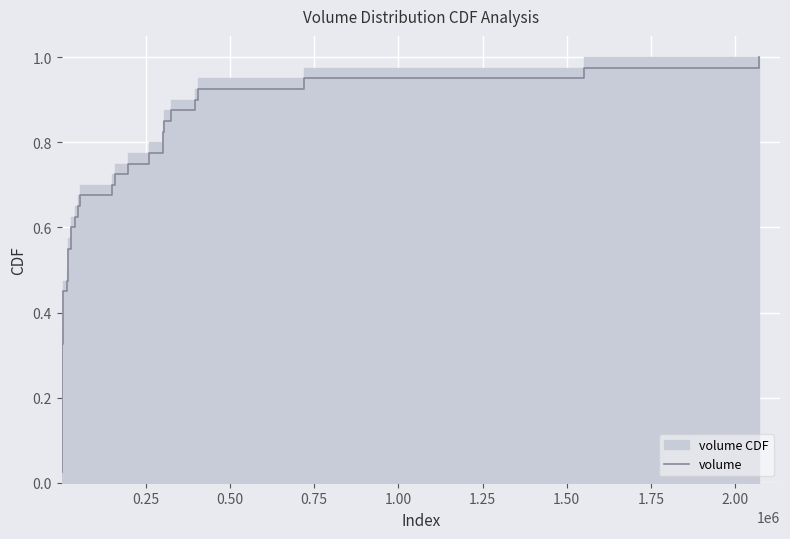

What is the value of the 29th point from the left?

0.7